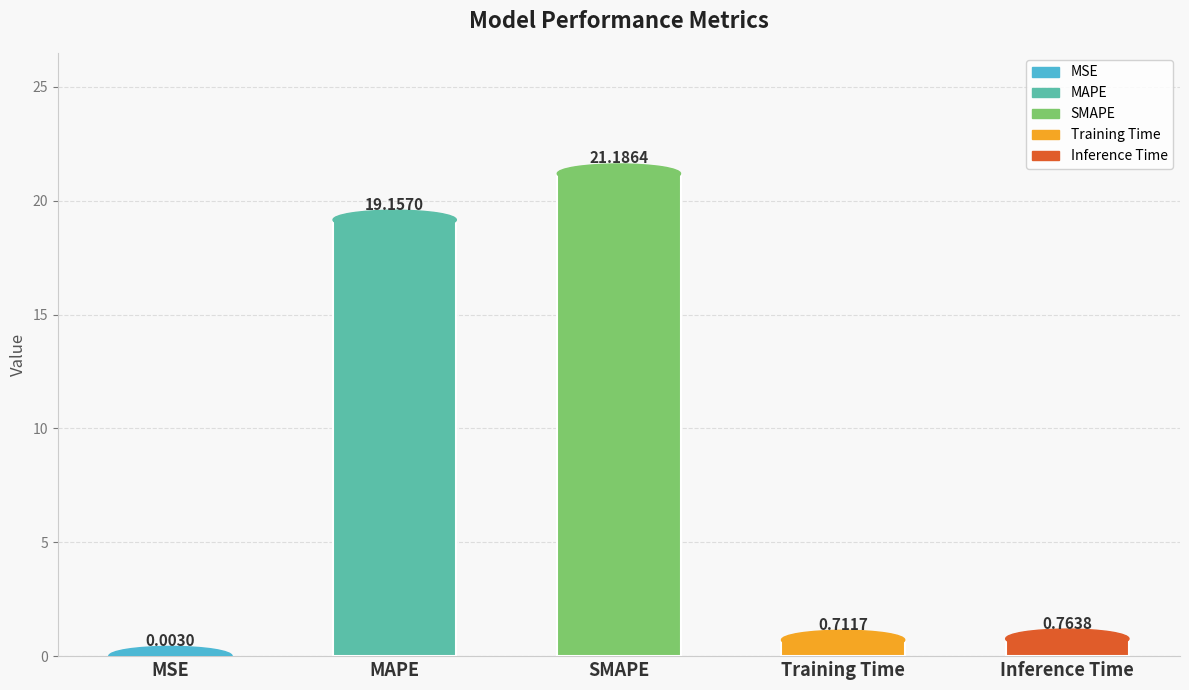

Where is the data nearest to the value 10?

MAPE